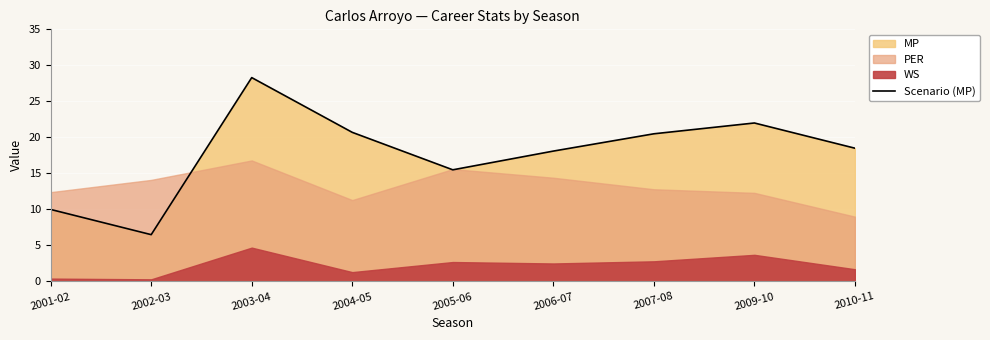

What is the ratio of the value at 2007-08 to the value at 2003-04?

0.7